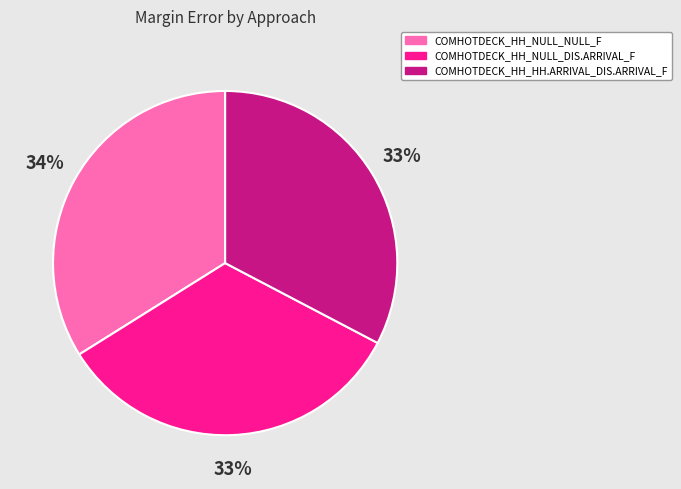

Combined, do COMHOTDECK_HH_NULL_DIS.ARRIVAL_F and COMHOTDECK_HH_HH.ARRIVAL_DIS.ARRIVAL_F account for over 50%?

Yes